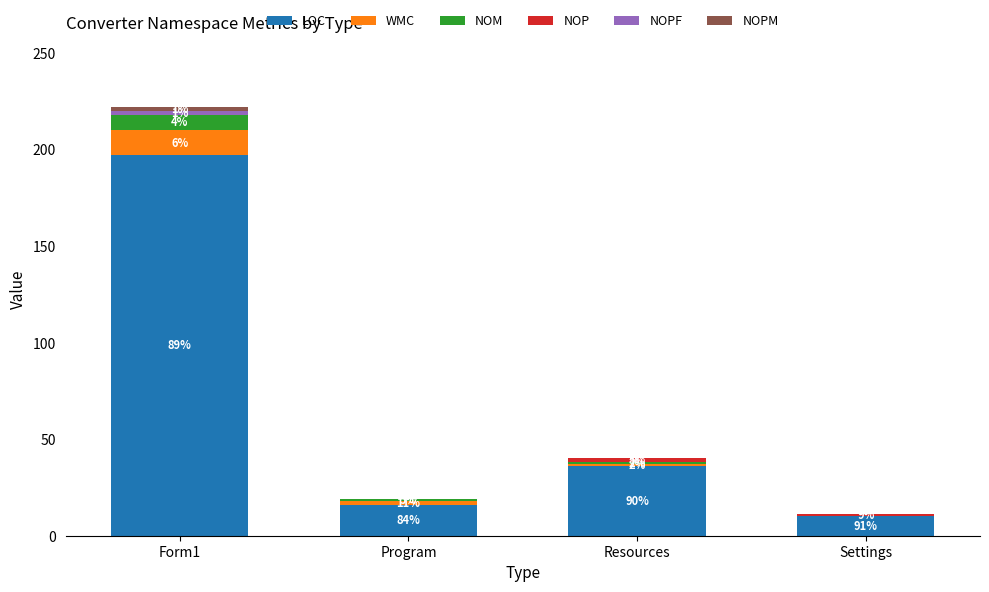

What is the average value of the NOP series?

1